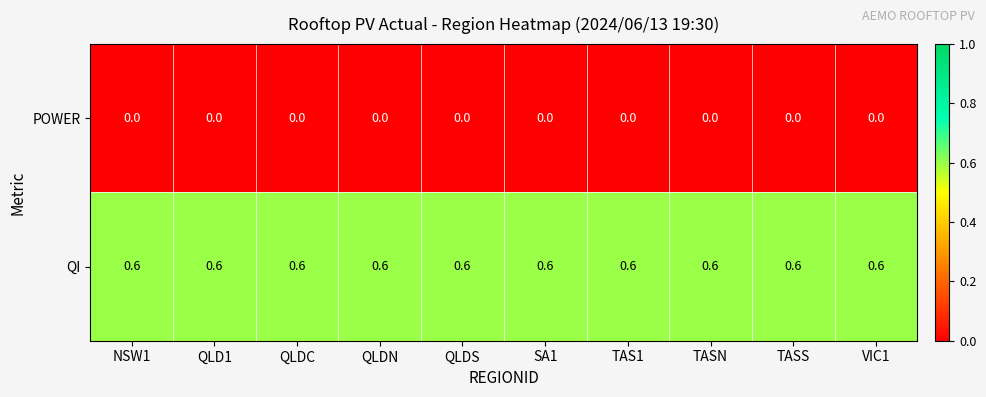

What is the difference between the highest and lowest values at NSW1?

0.6